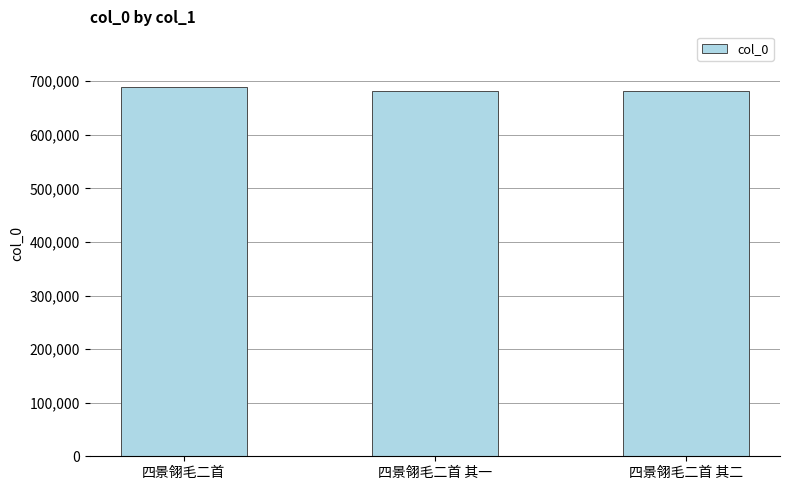

What is the label of the 3rd bar from the left?

四景翎毛二首 其二